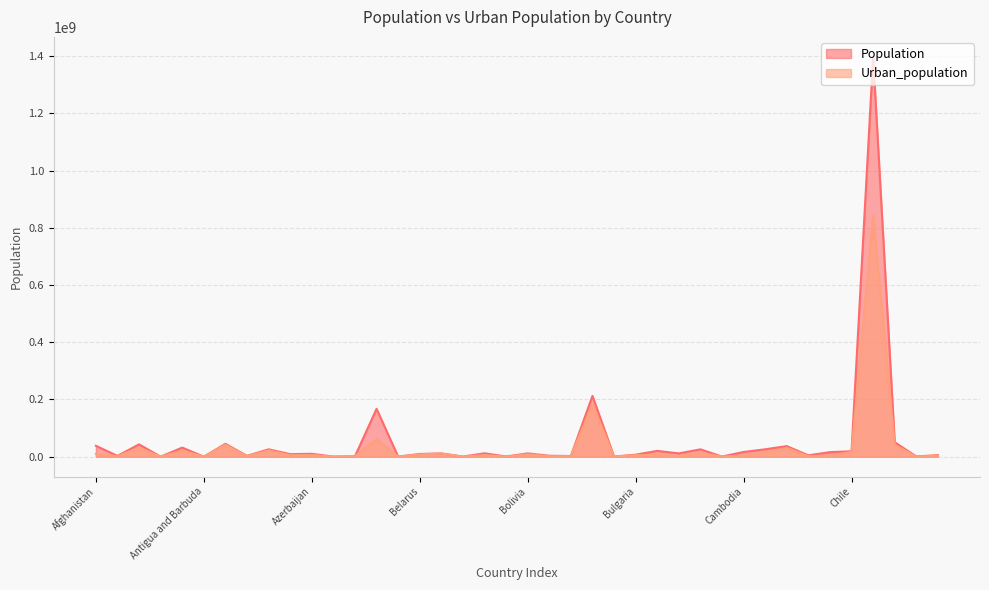

True or false: Urban_population and Population cross at least once.

False